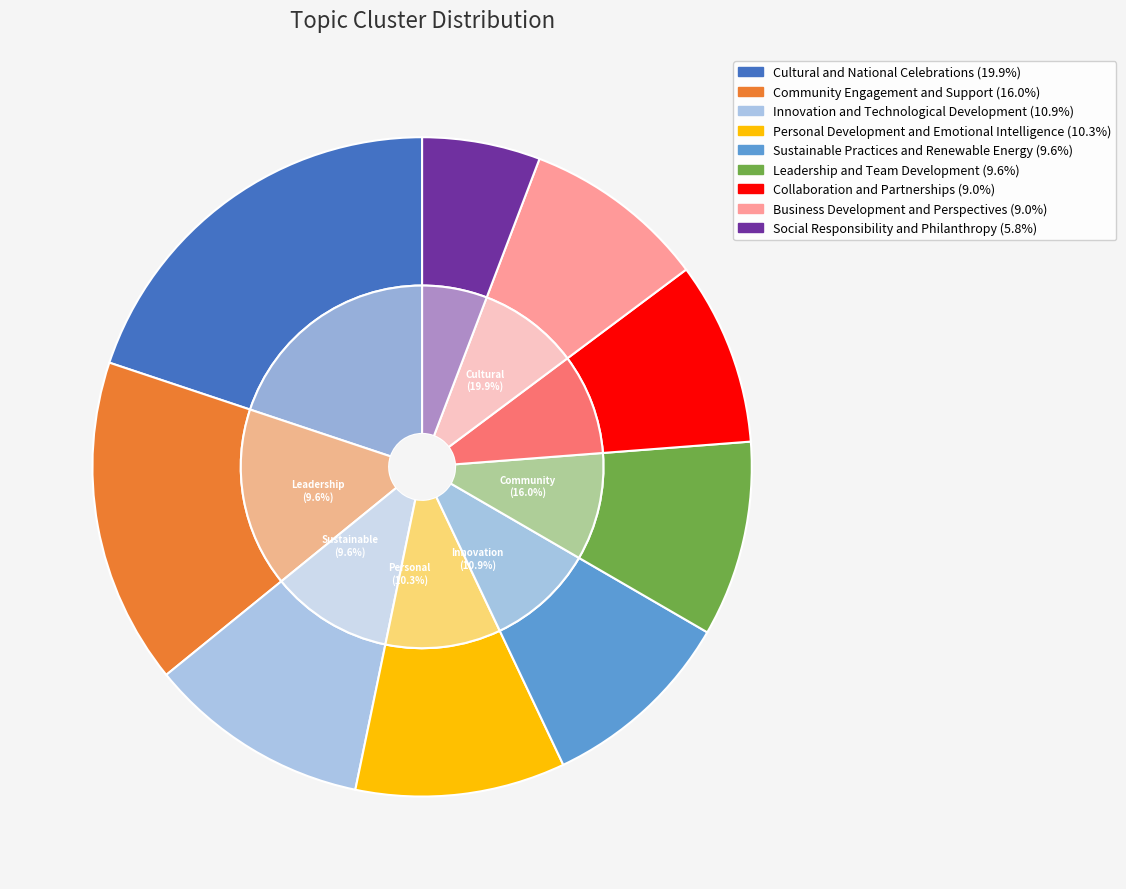

What percentage is the Cultural and National Celebrations slice, to the nearest percent?

20%